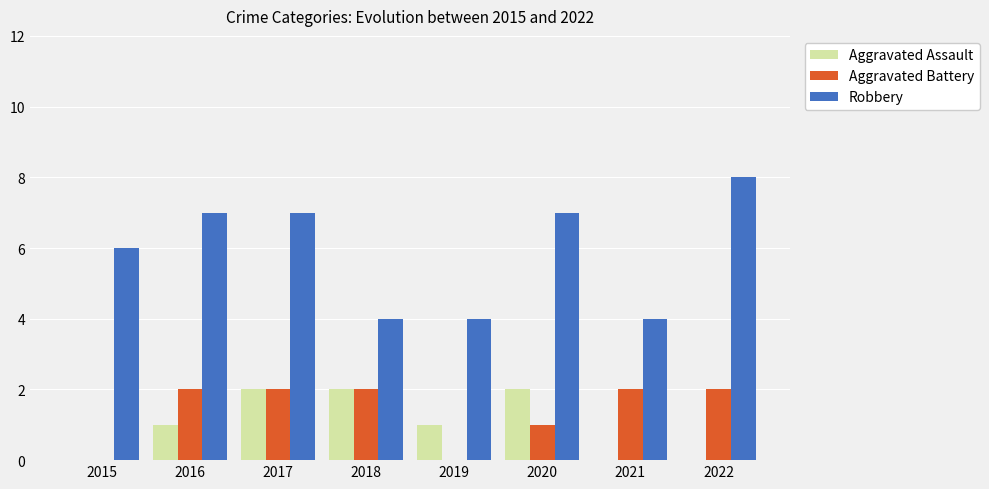

At which category does the chart reach its peak across all series?

2022